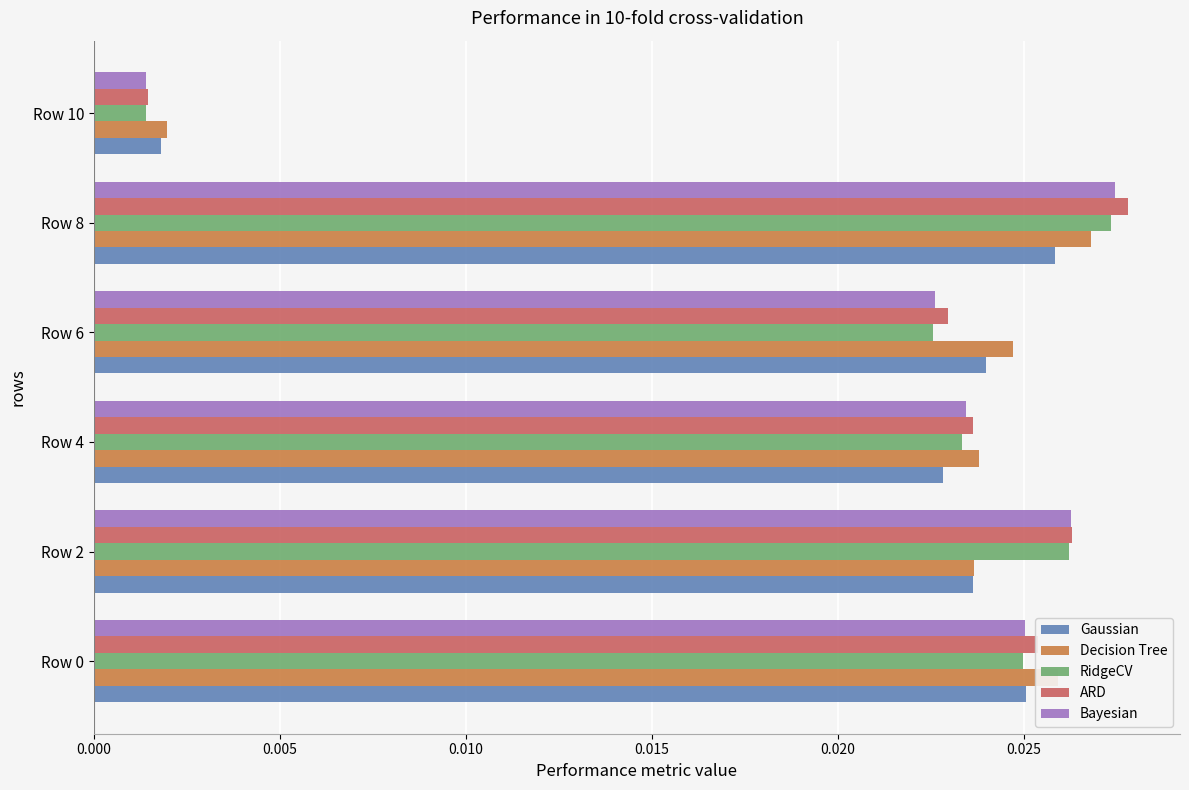

Count the number of categories in the chart.

6